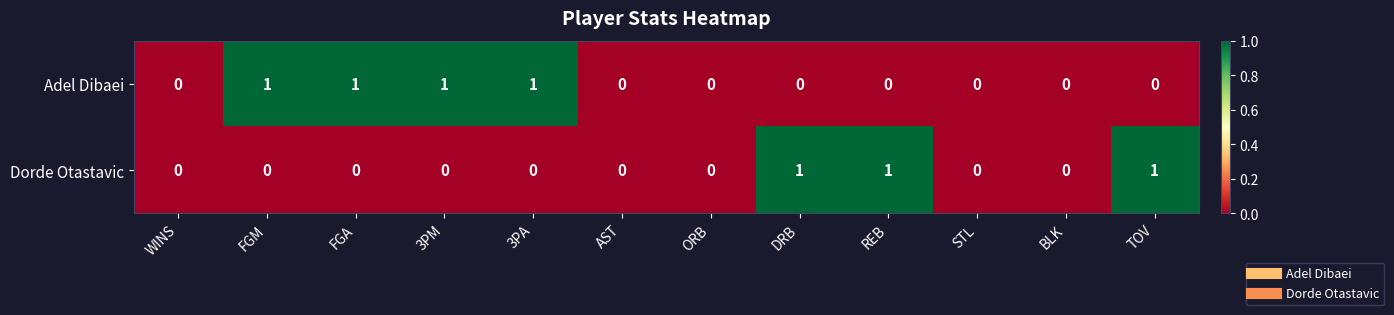

Reading right to left, transcribe all the data shown in this chart.

Adel Dibaei: TOV=0	BLK=0	STL=0	REB=0	DRB=0	ORB=0	AST=0	3PA=1	3PM=1	FGA=1	FGM=1	WINS=0
Dorde Otastavic: TOV=1	BLK=0	STL=0	REB=1	DRB=1	ORB=0	AST=0	3PA=0	3PM=0	FGA=0	FGM=0	WINS=0